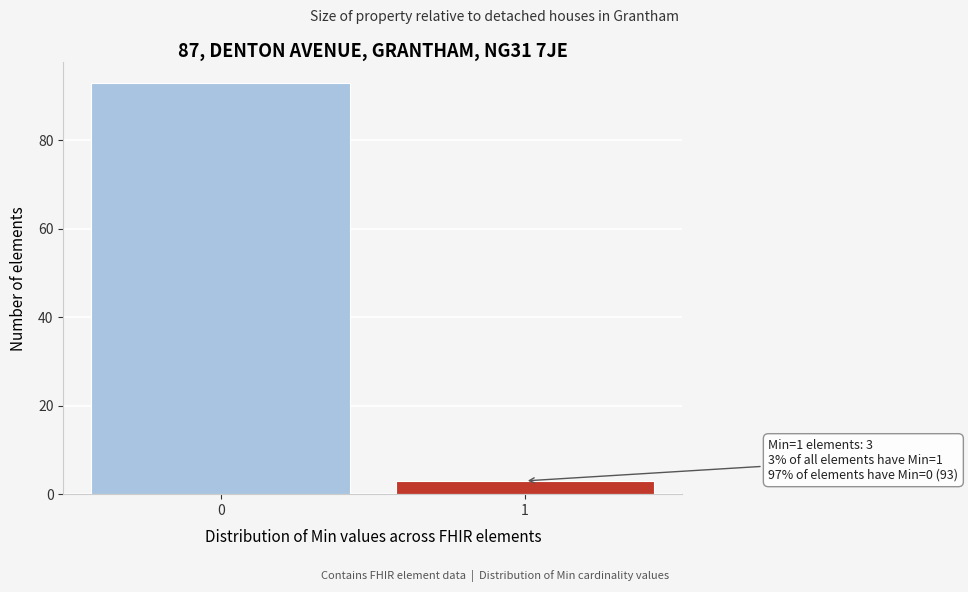

Reading right to left, what are all the values shown in this chart?

1=3	0=93